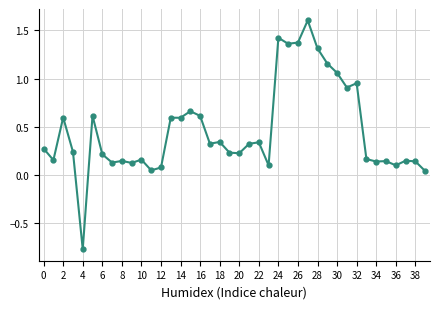

What is the sum of all values?

18.3